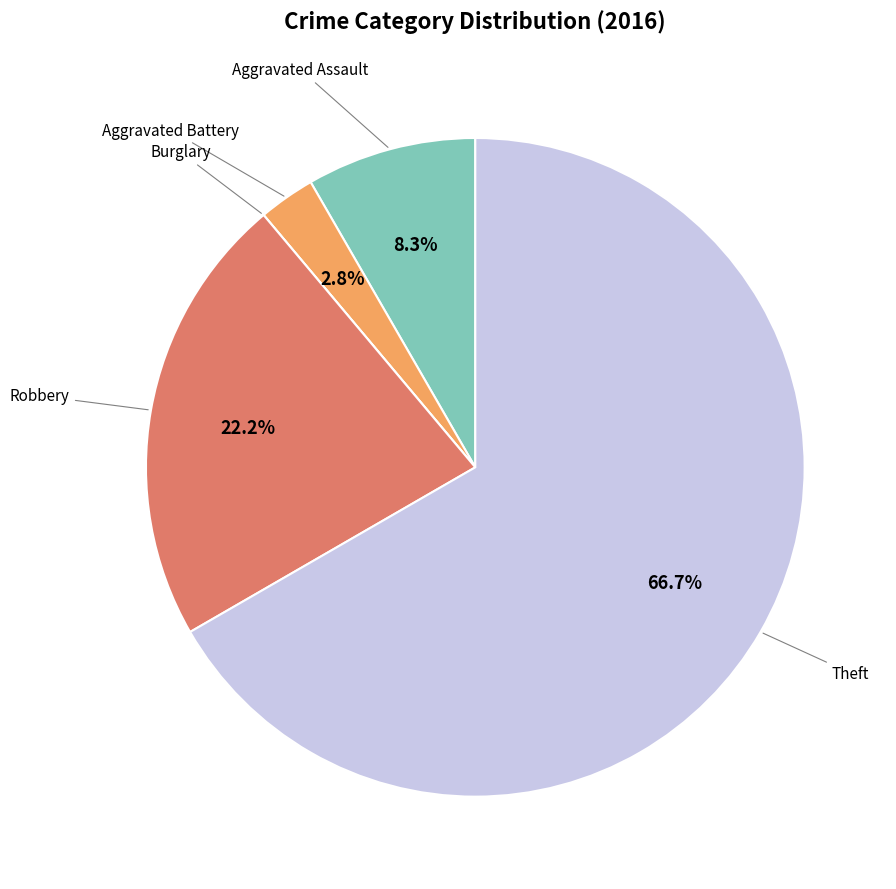

Is there a majority slice in this chart?

Yes